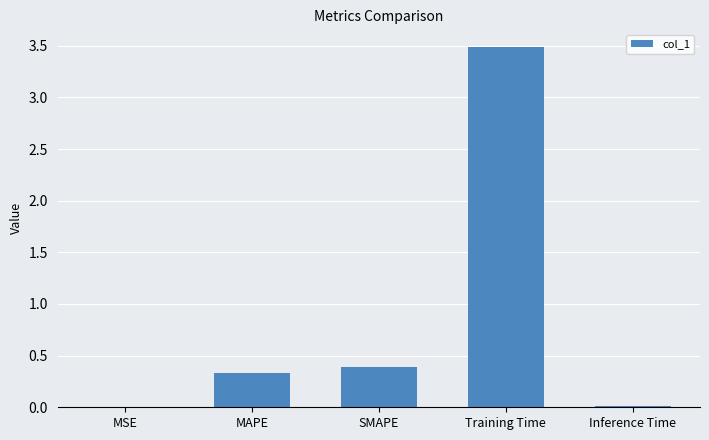

The value at SMAPE is 0.4. True or false?

True